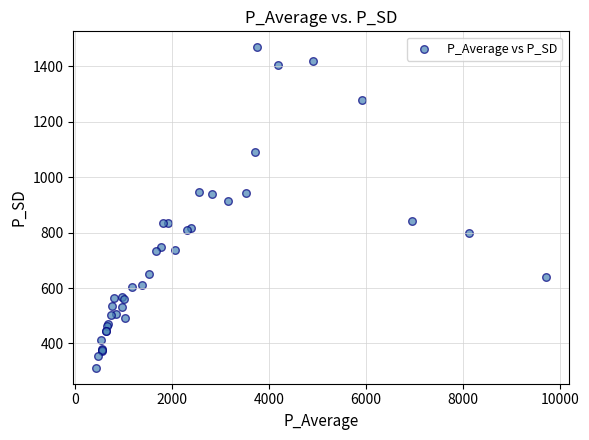

What Y value in the scatter plot is closest to 890?

915.4